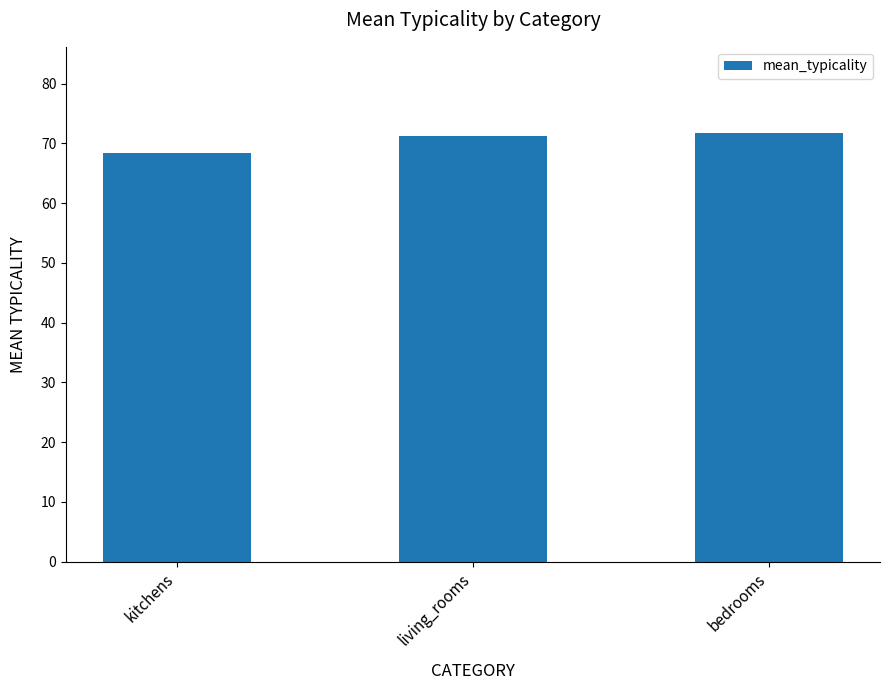

What is the label of the 2nd bar from the left?

living_rooms